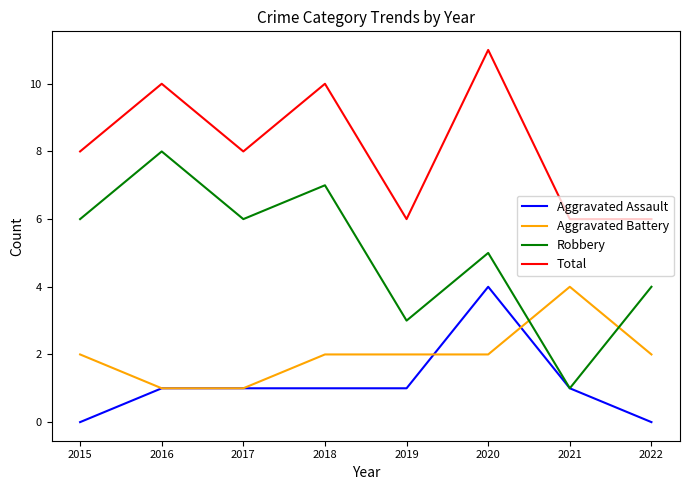

True or false: Aggravated Battery and Aggravated Assault cross at least once.

True